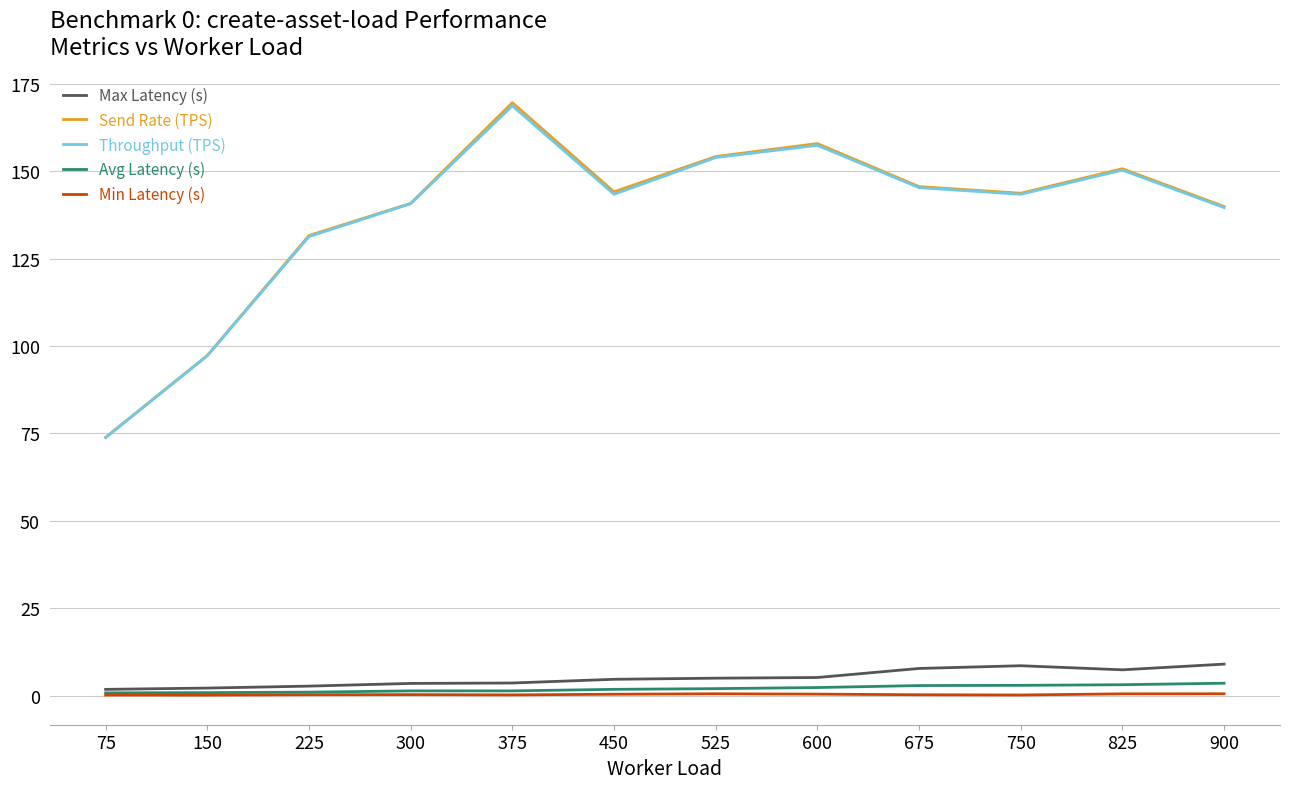

What is the sum of the Avg Latency (s) values at 450 and 600?

4.1